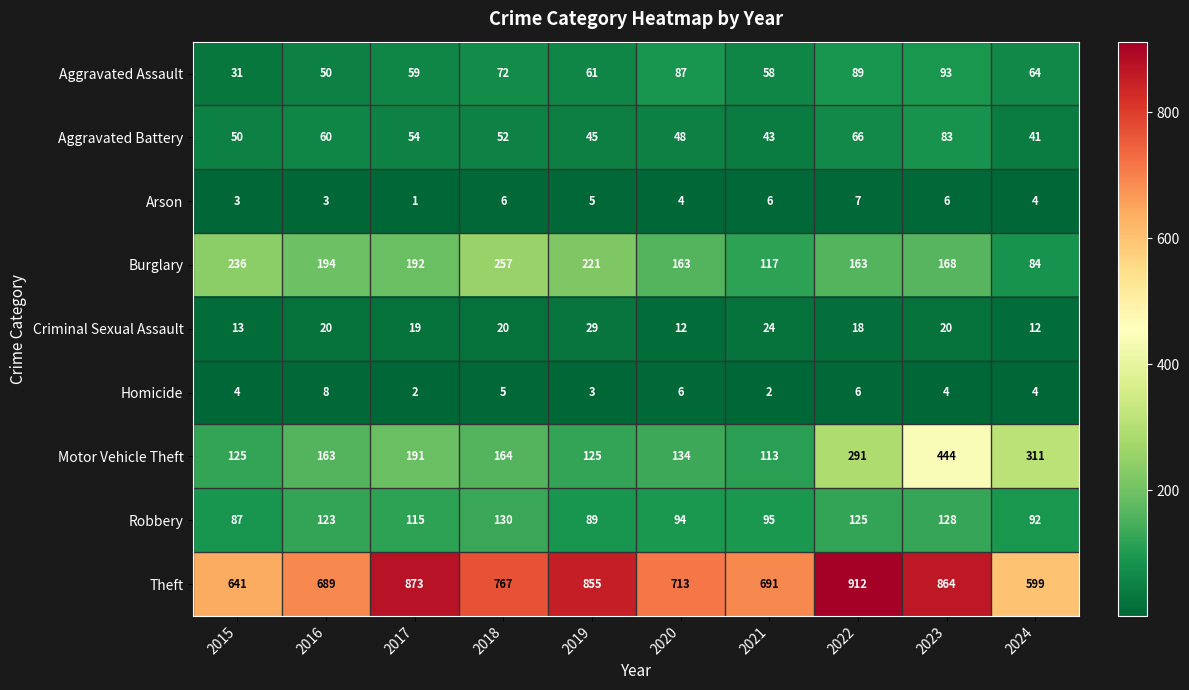

What is the difference between the Robbery values at 2024 and 2015?

5